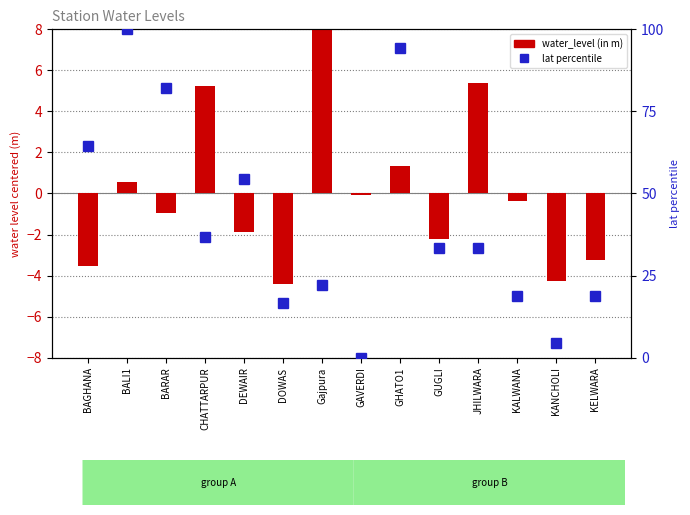

Count the number of categories in the chart.

14